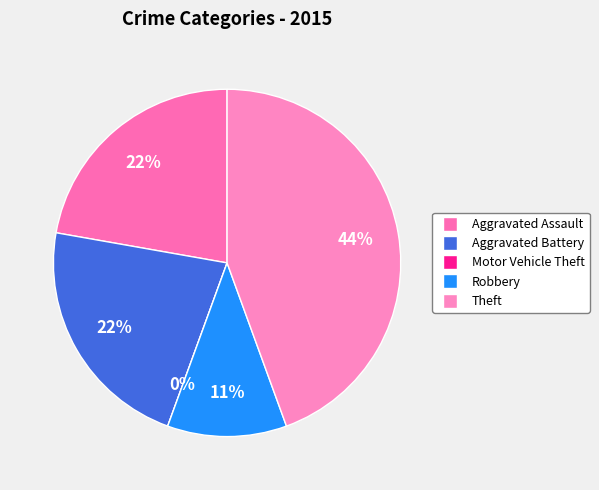

Approximately how many times larger is the value at Theft compared to Robbery?

4.0